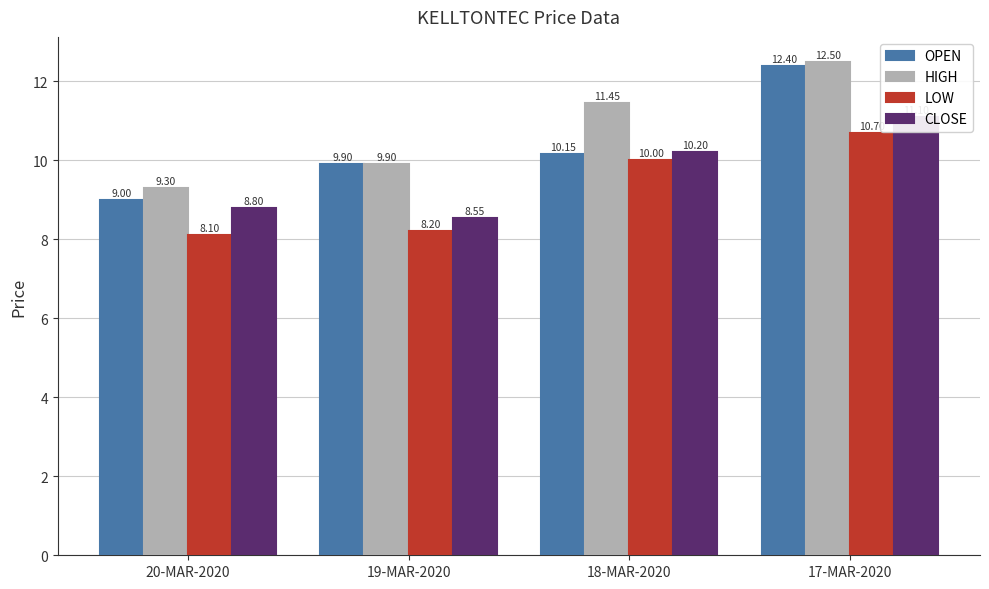

Reading left to right, list all the values displayed in this chart.

OPEN: 9.0	9.9	10.2	12.4
HIGH: 9.3	9.9	11.4	12.5
LOW: 8.1	8.2	10.0	10.7
CLOSE: 8.8	8.6	10.2	11.1